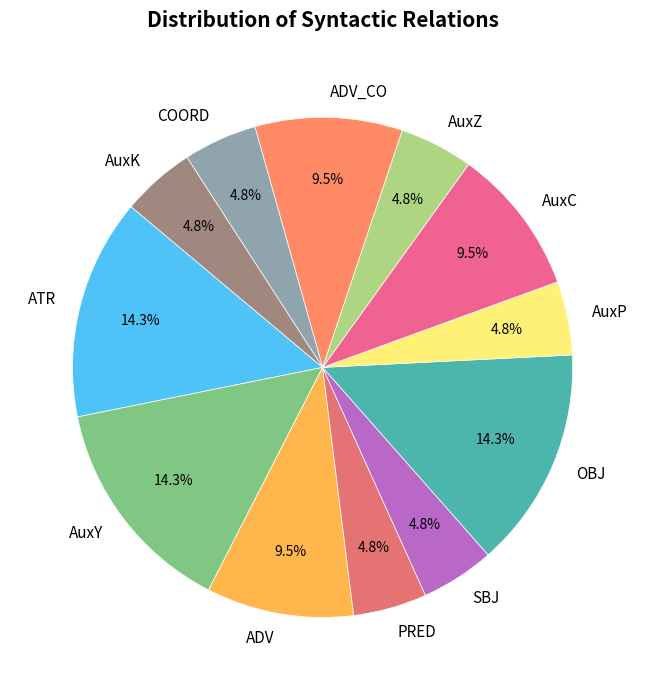

Count the number of slices in the pie.

12